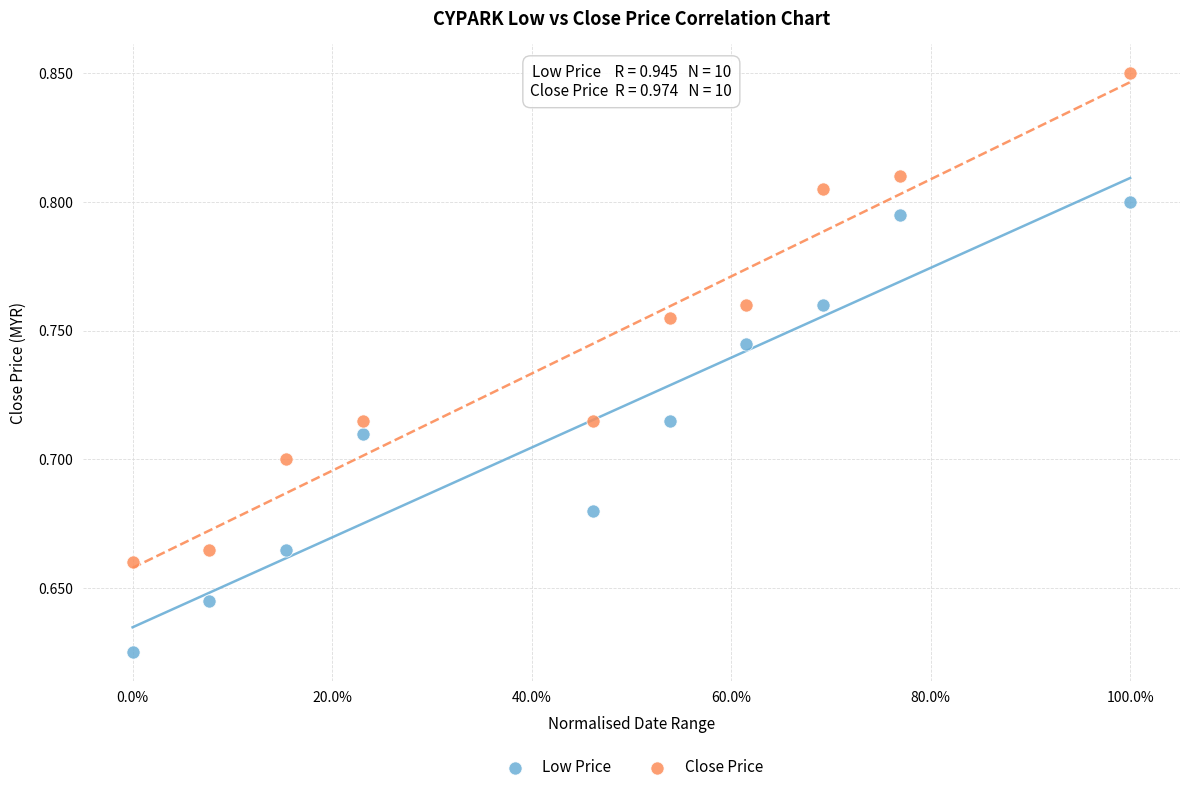

What are all the series names shown in the legend?

Low Price, Close Price